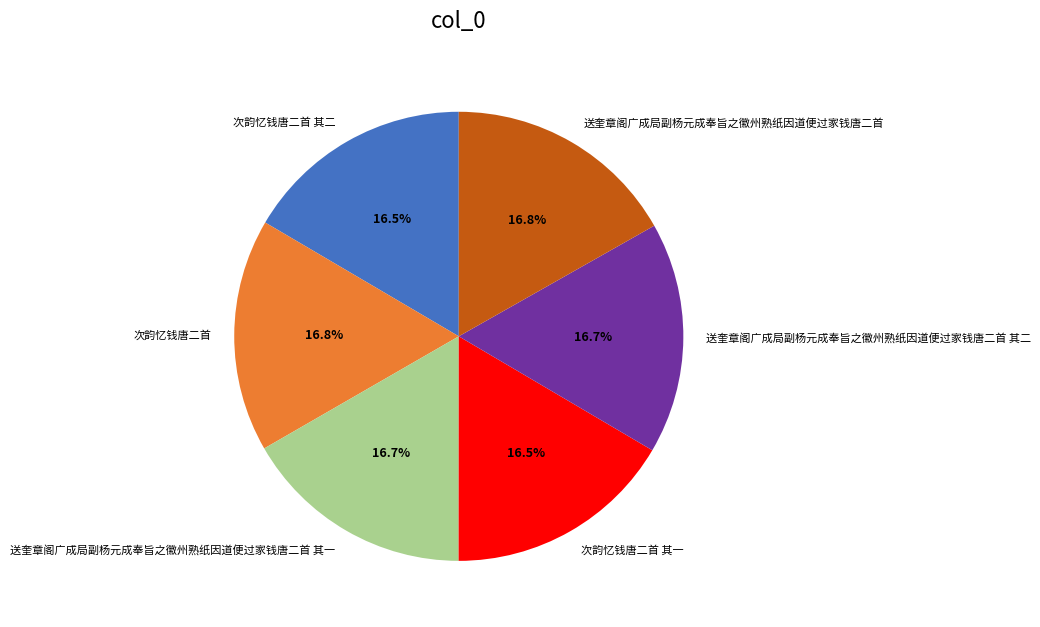

Do 次韵忆钱唐二首 其一 and 送奎章阁广成局副杨元成奉旨之徽州熟纸因道便过家钱唐二首 其一 together represent more than half of the pie?

No